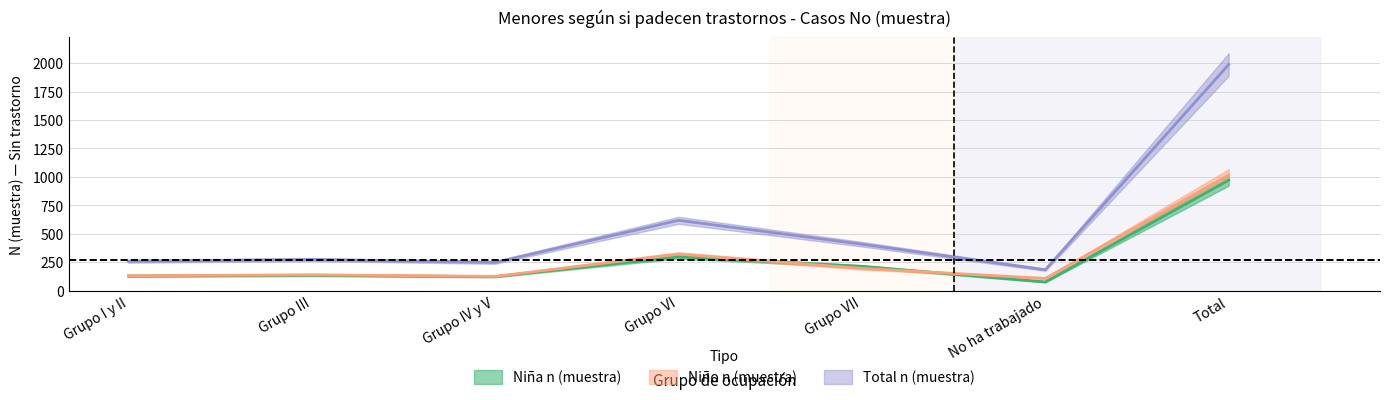

At which label does Total n (muestra) first exceed 273?

Grupo VI